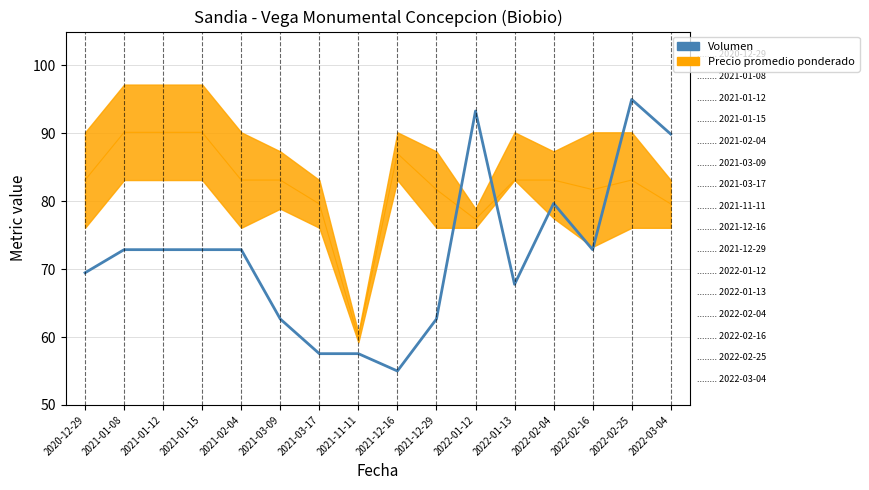

At which category does the data reach its first local valley?

2021-12-16